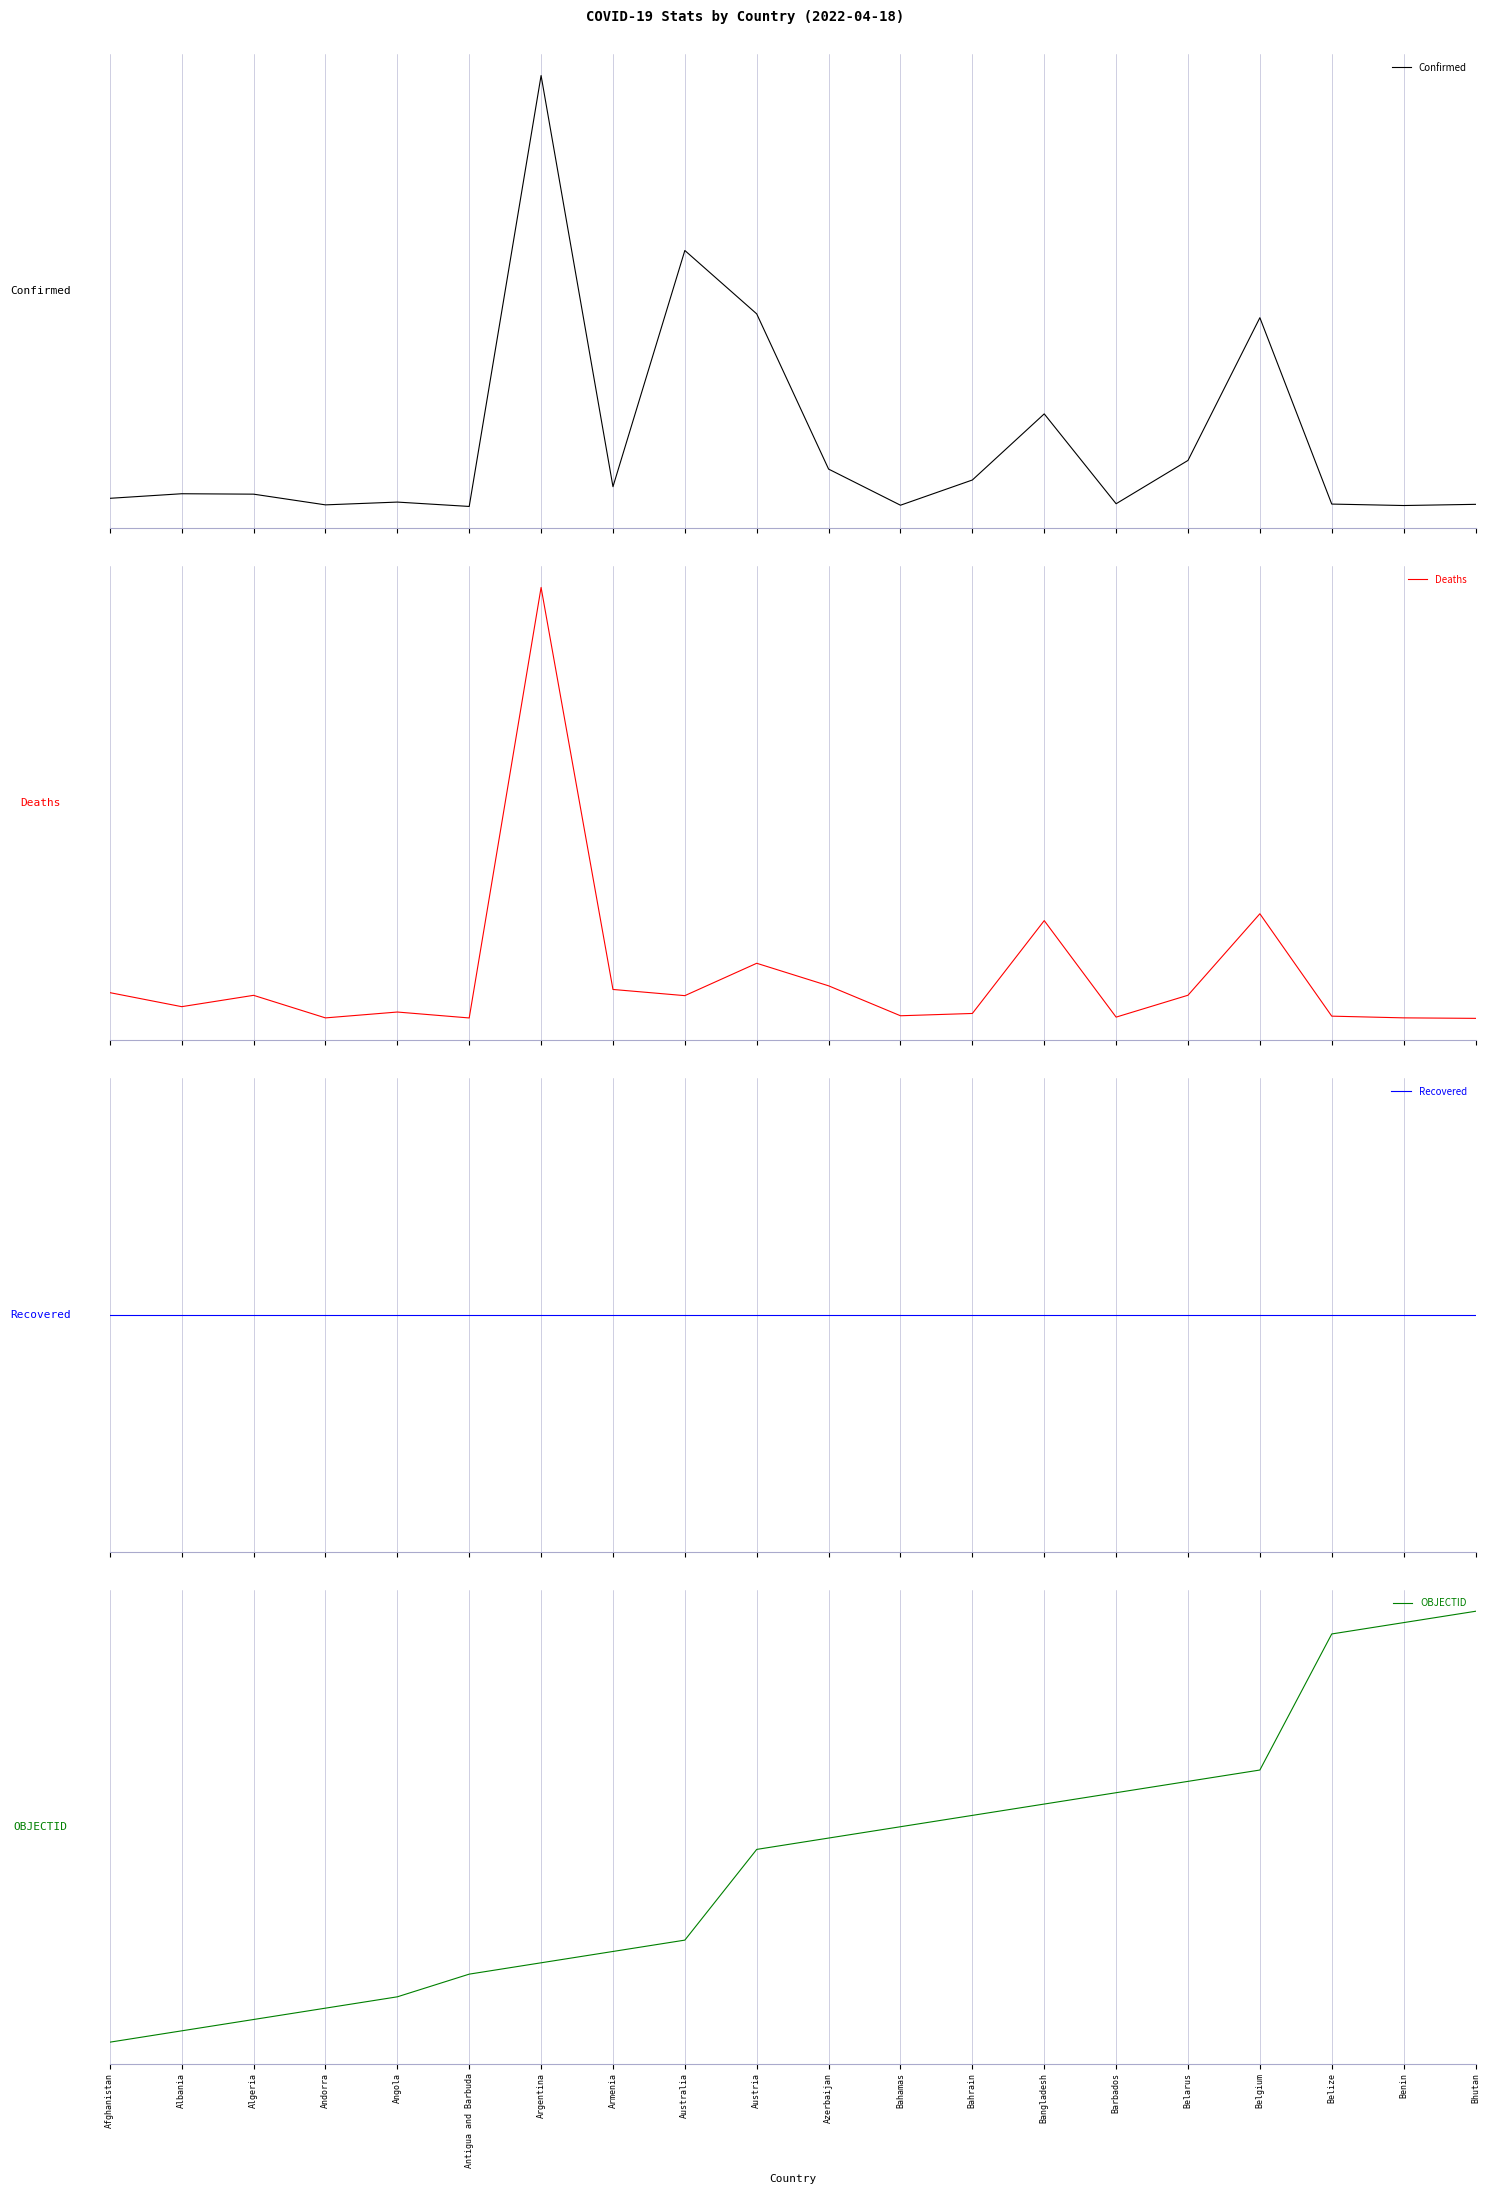

The value of Confirmed at Bahamas is -0.9. True or false?

False